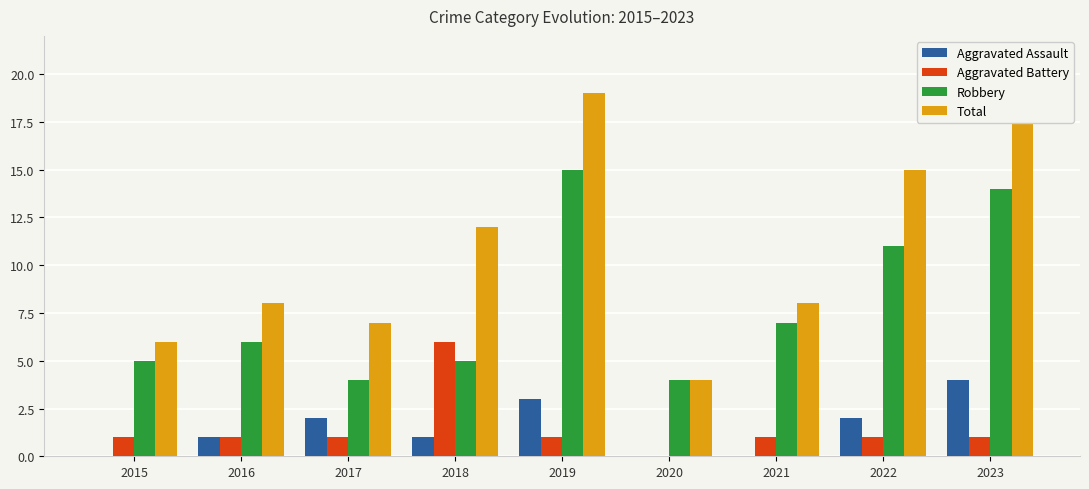

The value of Aggravated Assault at 2019 is 3. True or false?

True